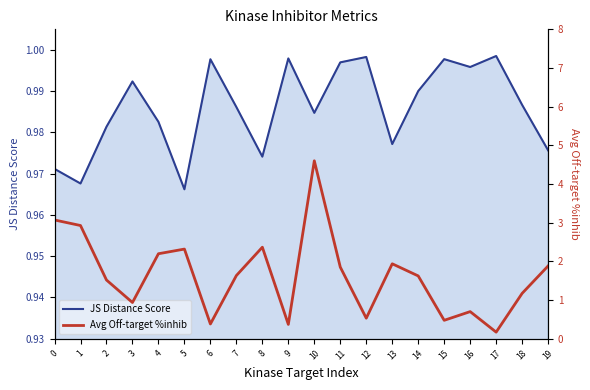

What is the difference between the Avg Off-target %inhib values at 1 and 6?

2.5